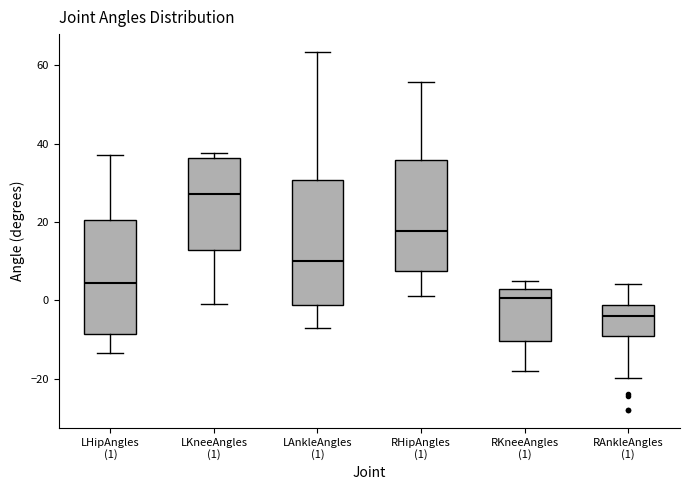

Which box has the lowest median line?

RAnkleAngles (1)